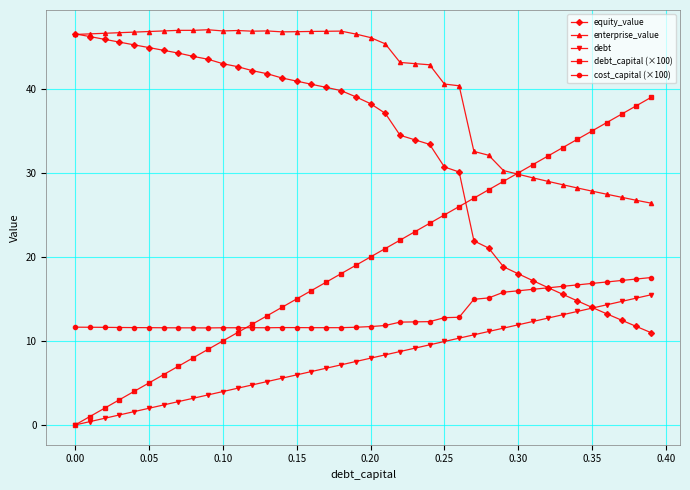

Count the number of categories in the chart.

40